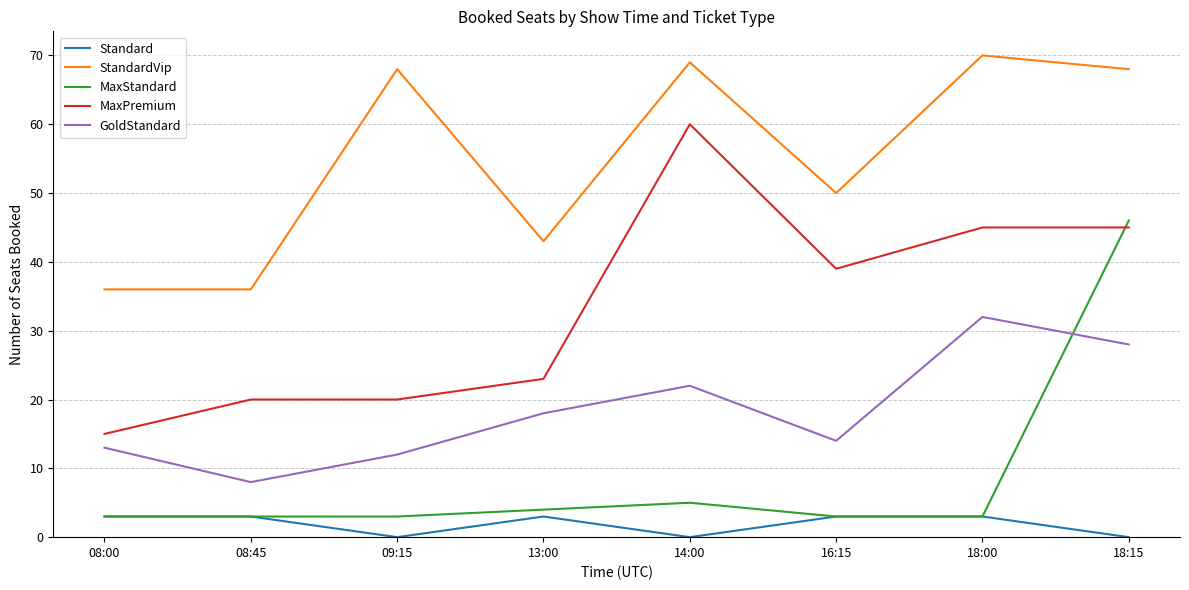

Reading left to right, what are all the values shown in this chart?

Standard: 3	3	0	3	0	3	3	0
StandardVip: 36	36	68	43	69	50	70	68
MaxStandard: 3	3	3	4	5	3	3	46
MaxPremium: 15	20	20	23	60	39	45	45
GoldStandard: 13	8	12	18	22	14	32	28